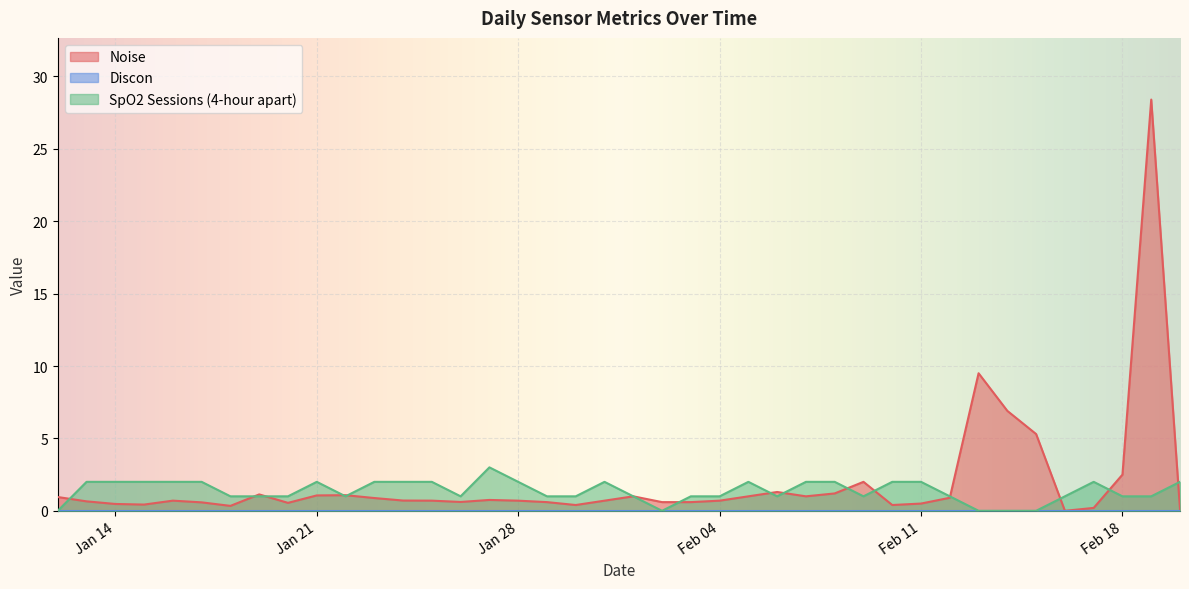

At which category does Noise reach its first local valley?

2025-01-15